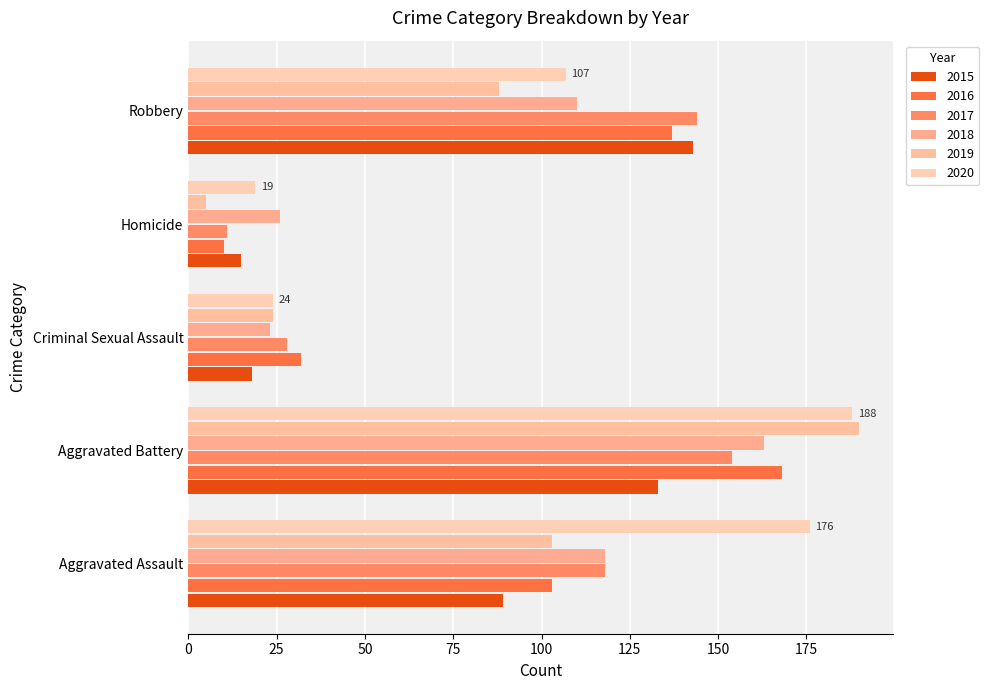

At Homicide, list the series in order from largest to smallest.

2018, 2020, 2015, 2017, 2016, 2019